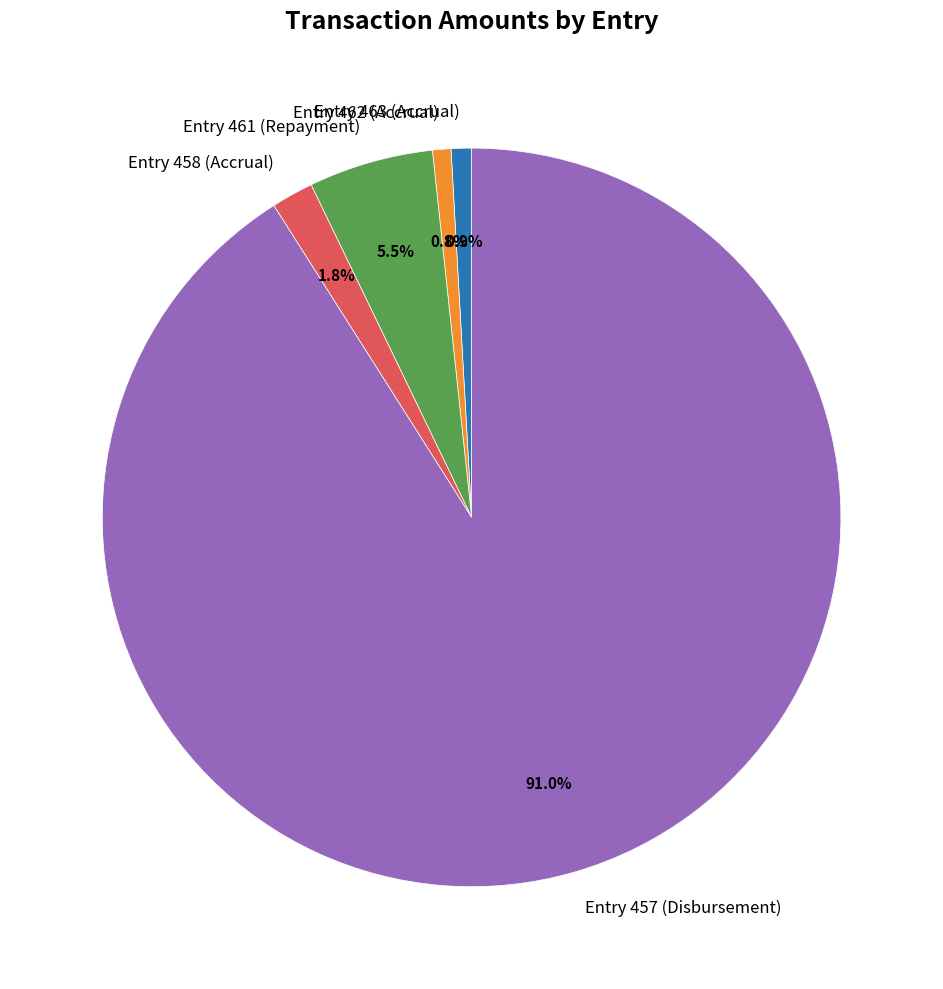

Is it true that Entry 457 (Disbursement) is 91% of the pie?

True